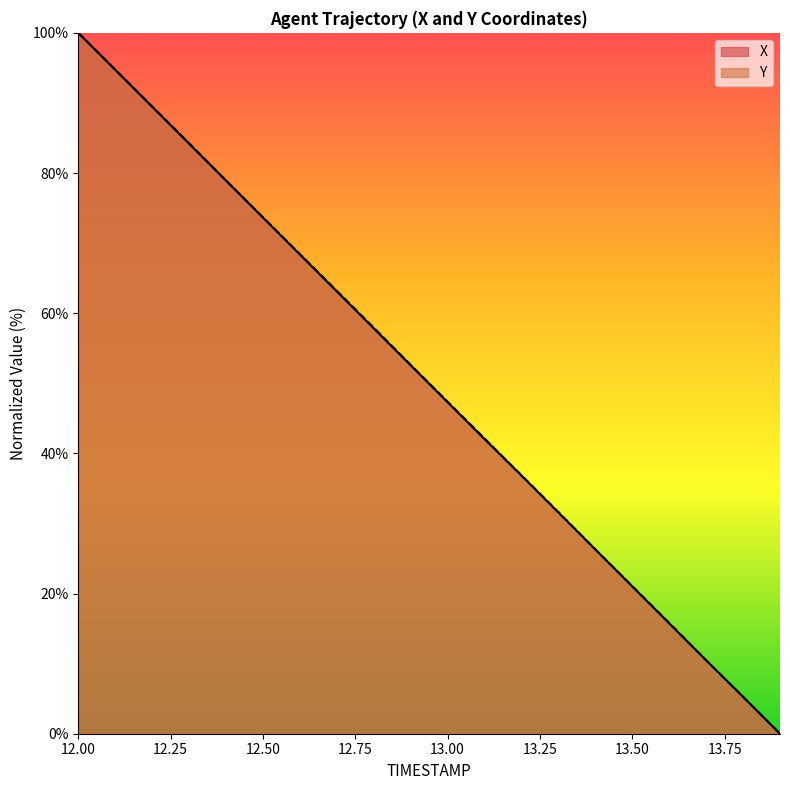

What is the difference between the maximum and second lowest values in the X series?

94.7